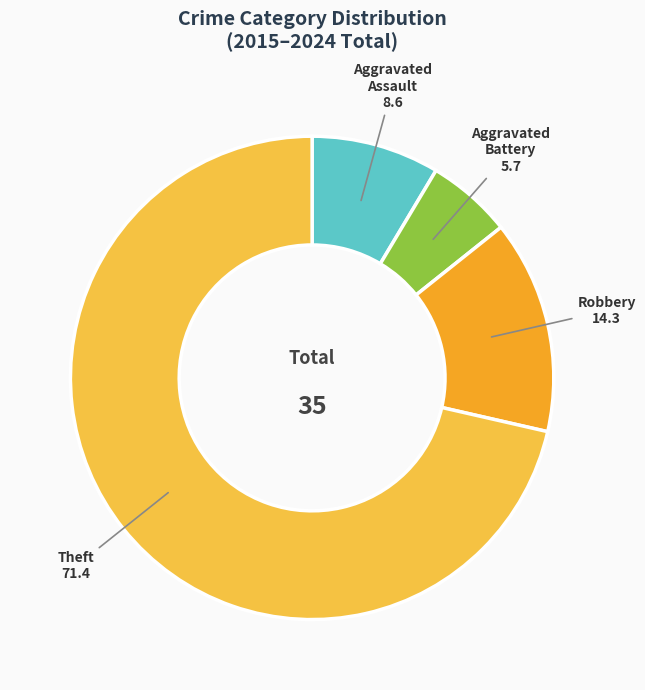

Which category accounts for the majority?

Theft